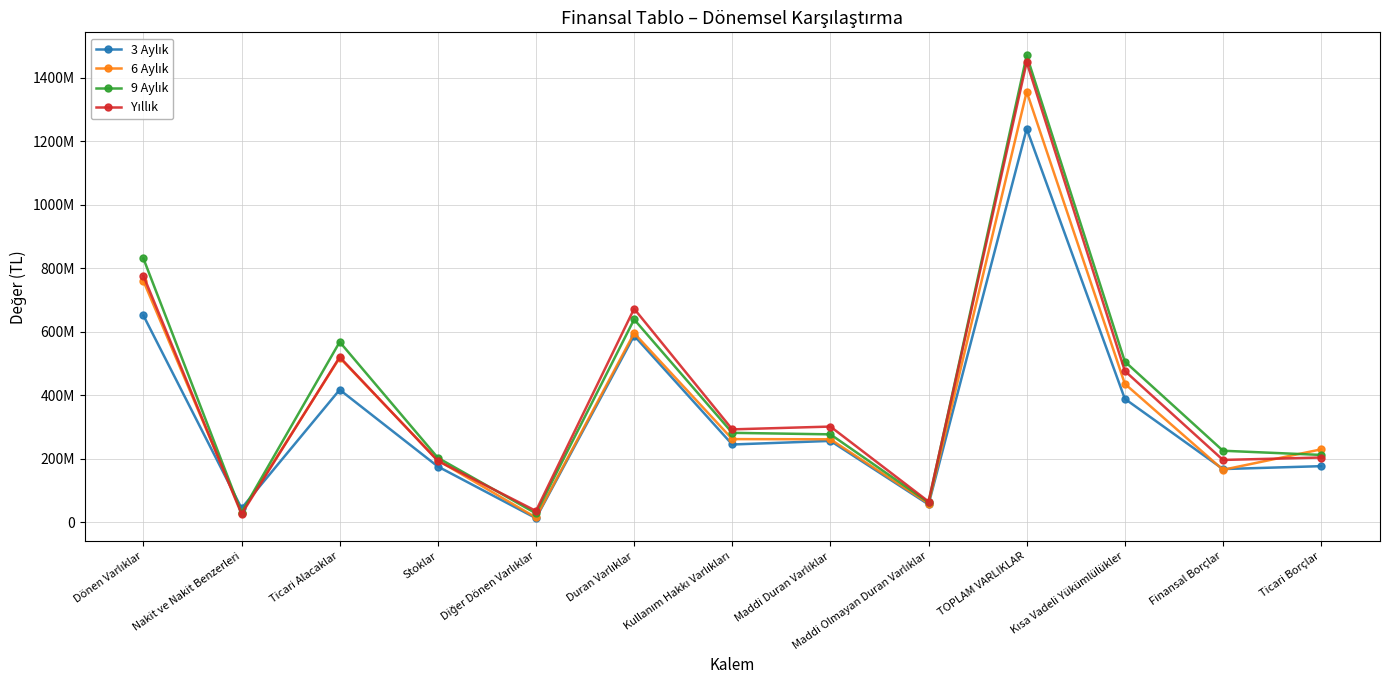

Does the chart have visible grid lines?

Yes